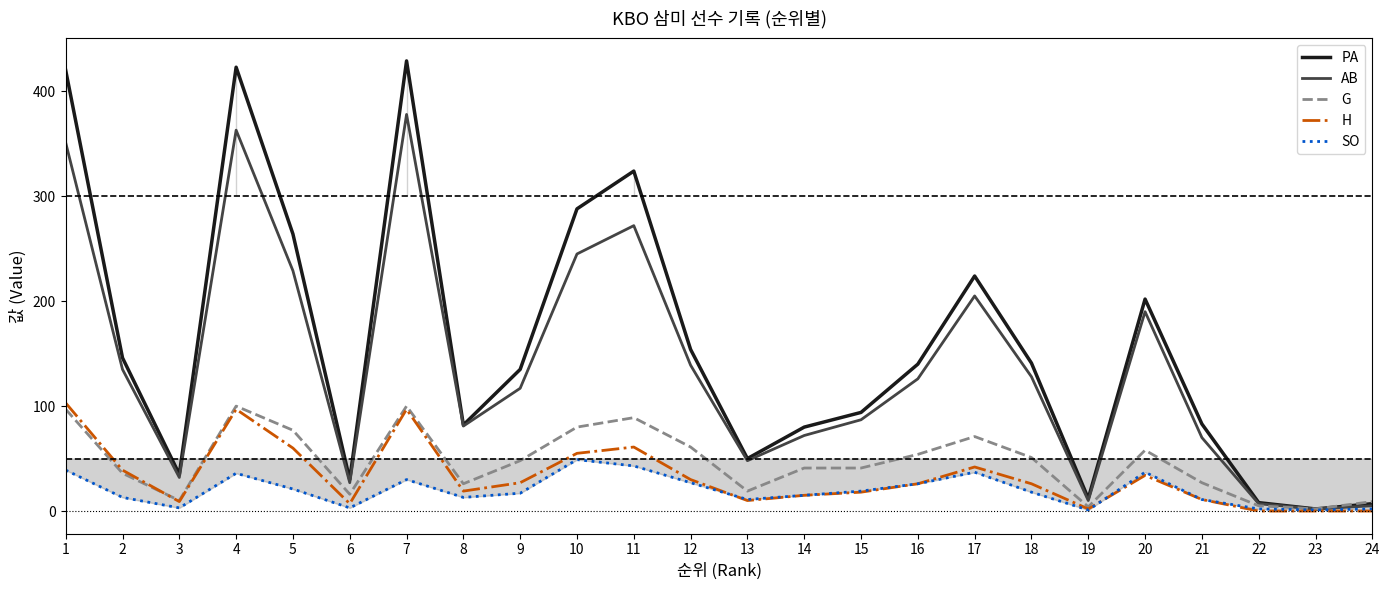

What is the sum of all G values?

1122